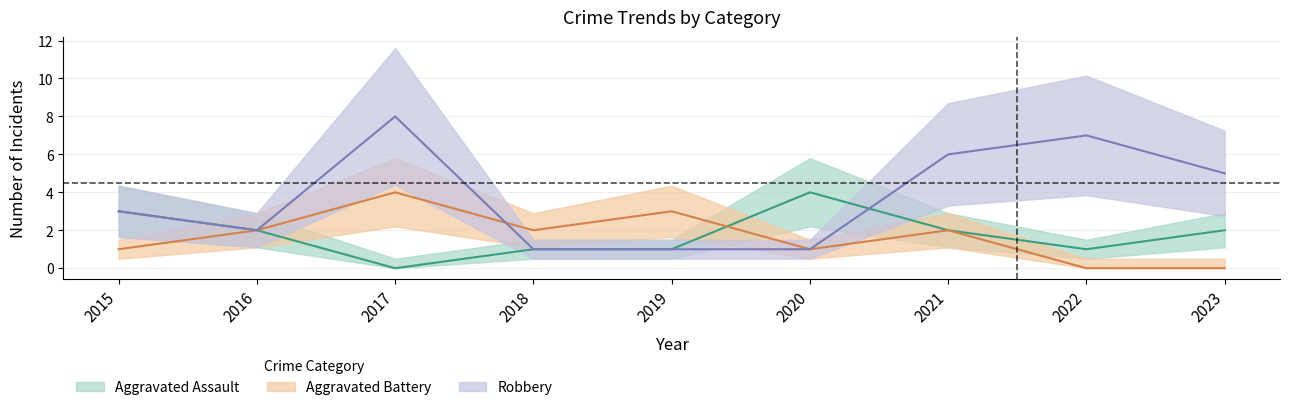

How many categories are shown in the chart?

9